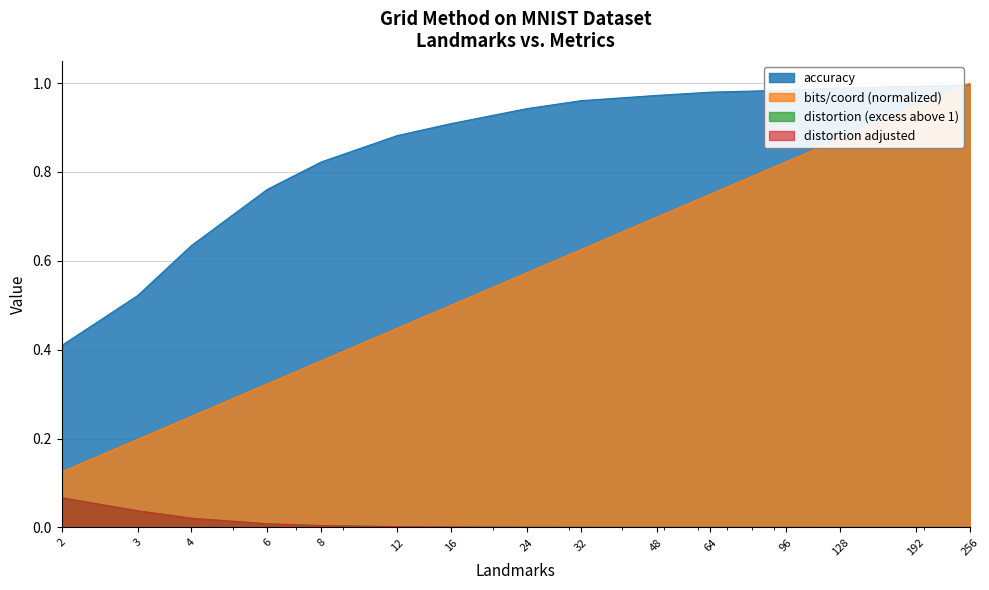

True or false: distortion adjusted and bits/coord cross at least once.

False